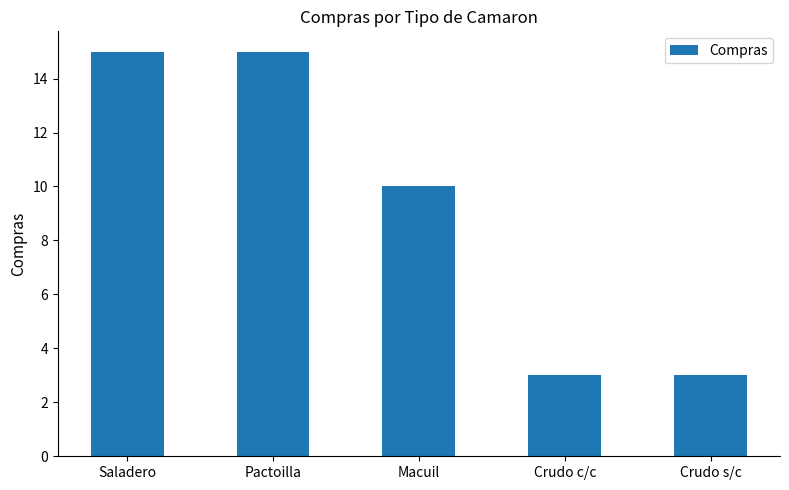

What is the smallest value displayed?

3